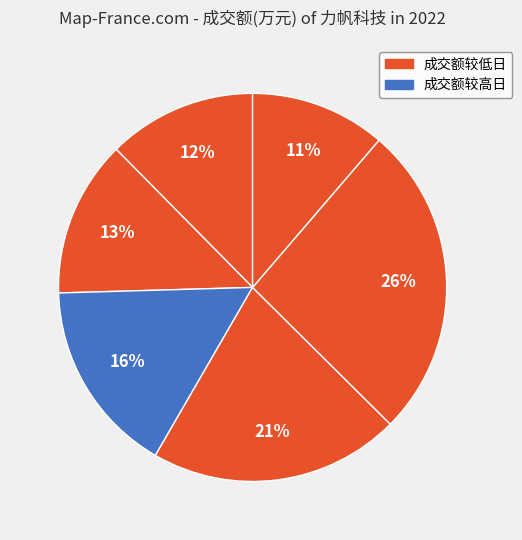

How many slices are in this pie chart?

6